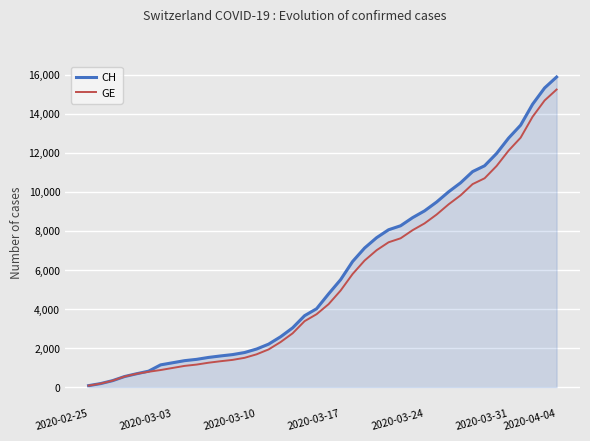

What is the maximum value shown in the chart?

15888